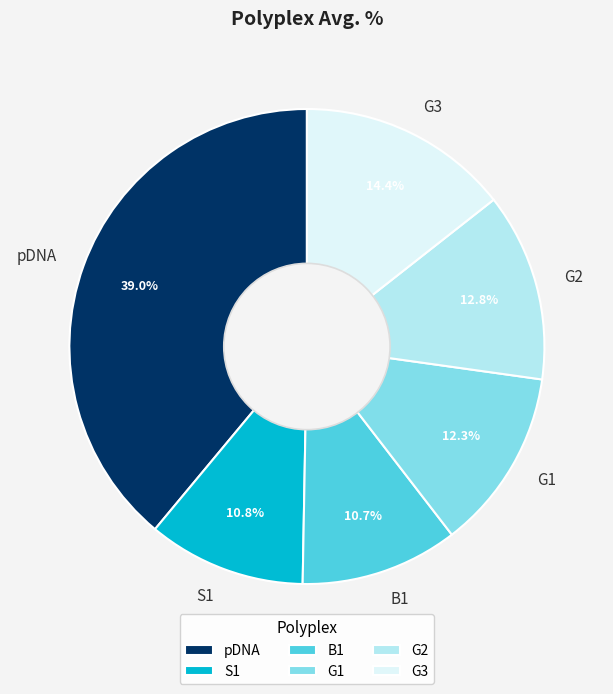

What percentage do G1 and S1 together represent?

23.1%